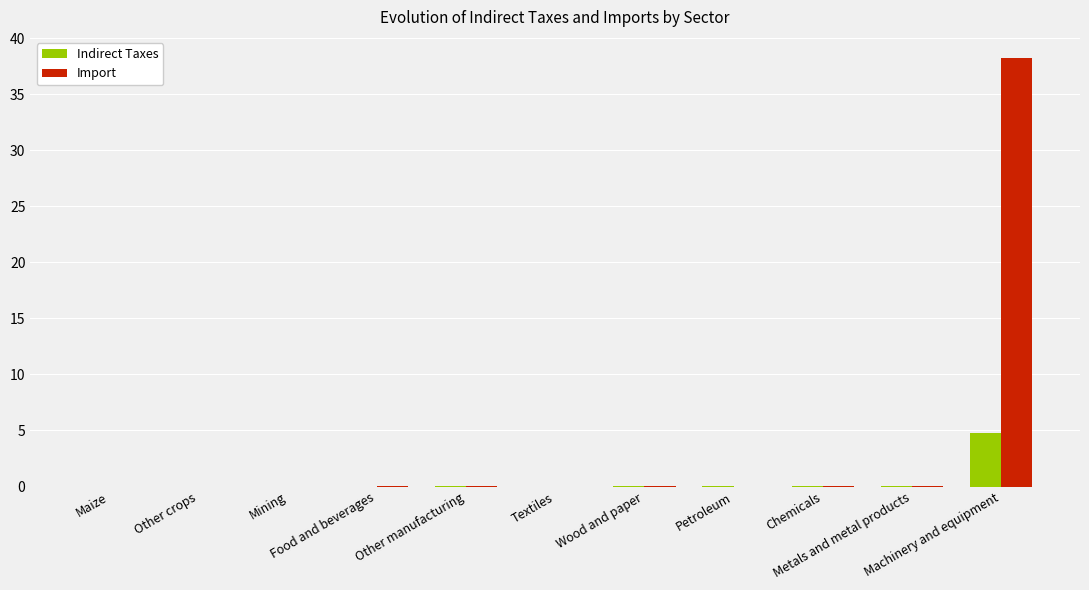

Which series has the largest total across all categories?

Import